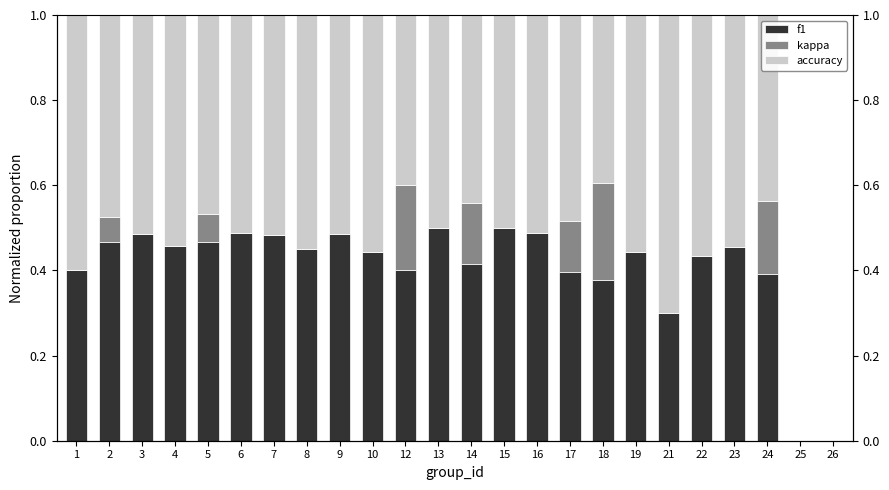

What is the value of the f1 bar at the 9th from the left?

0.5